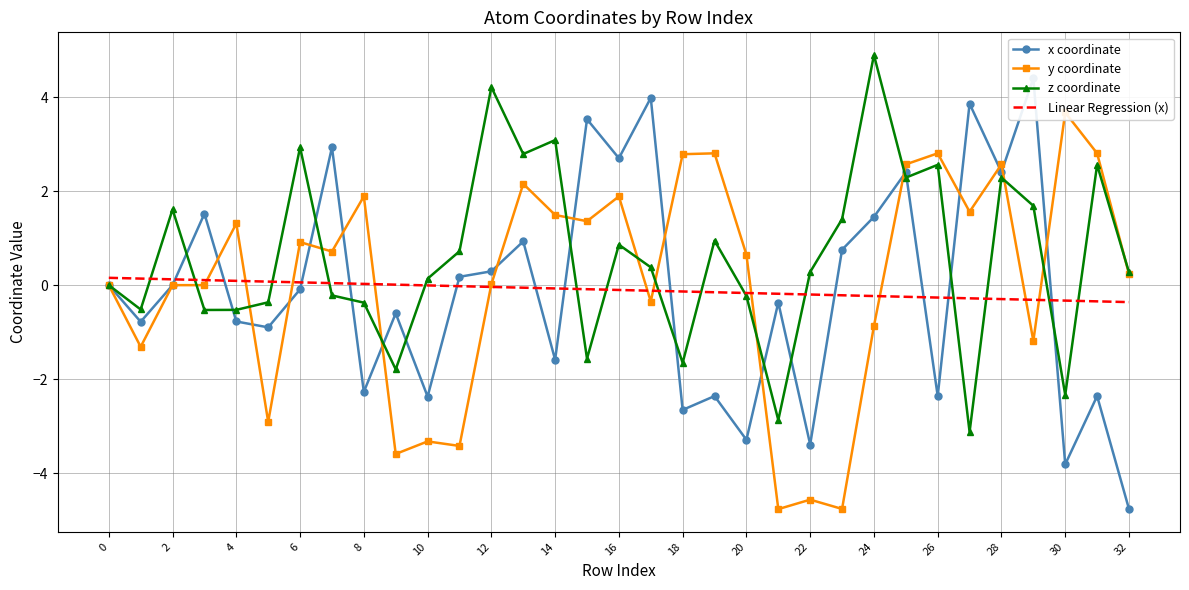

True or false: z coordinate has a value of 1.0 at 24.

False